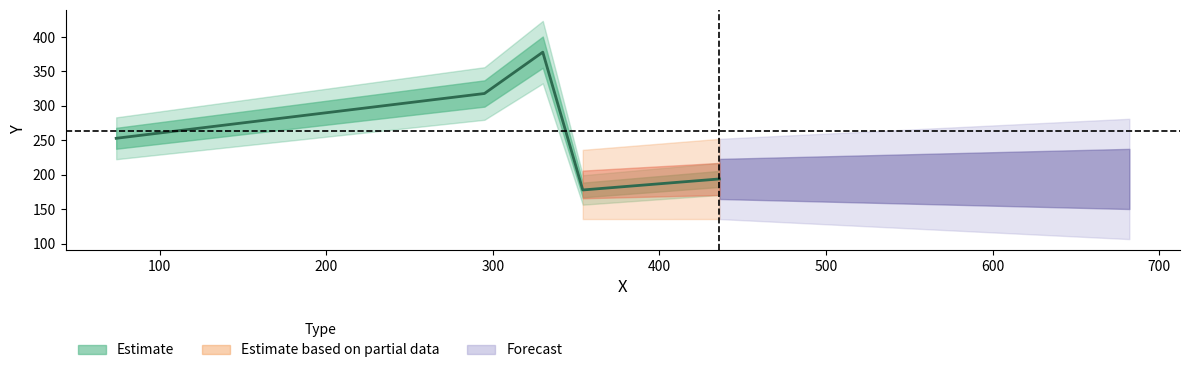

Where does the data first go above 253?

295